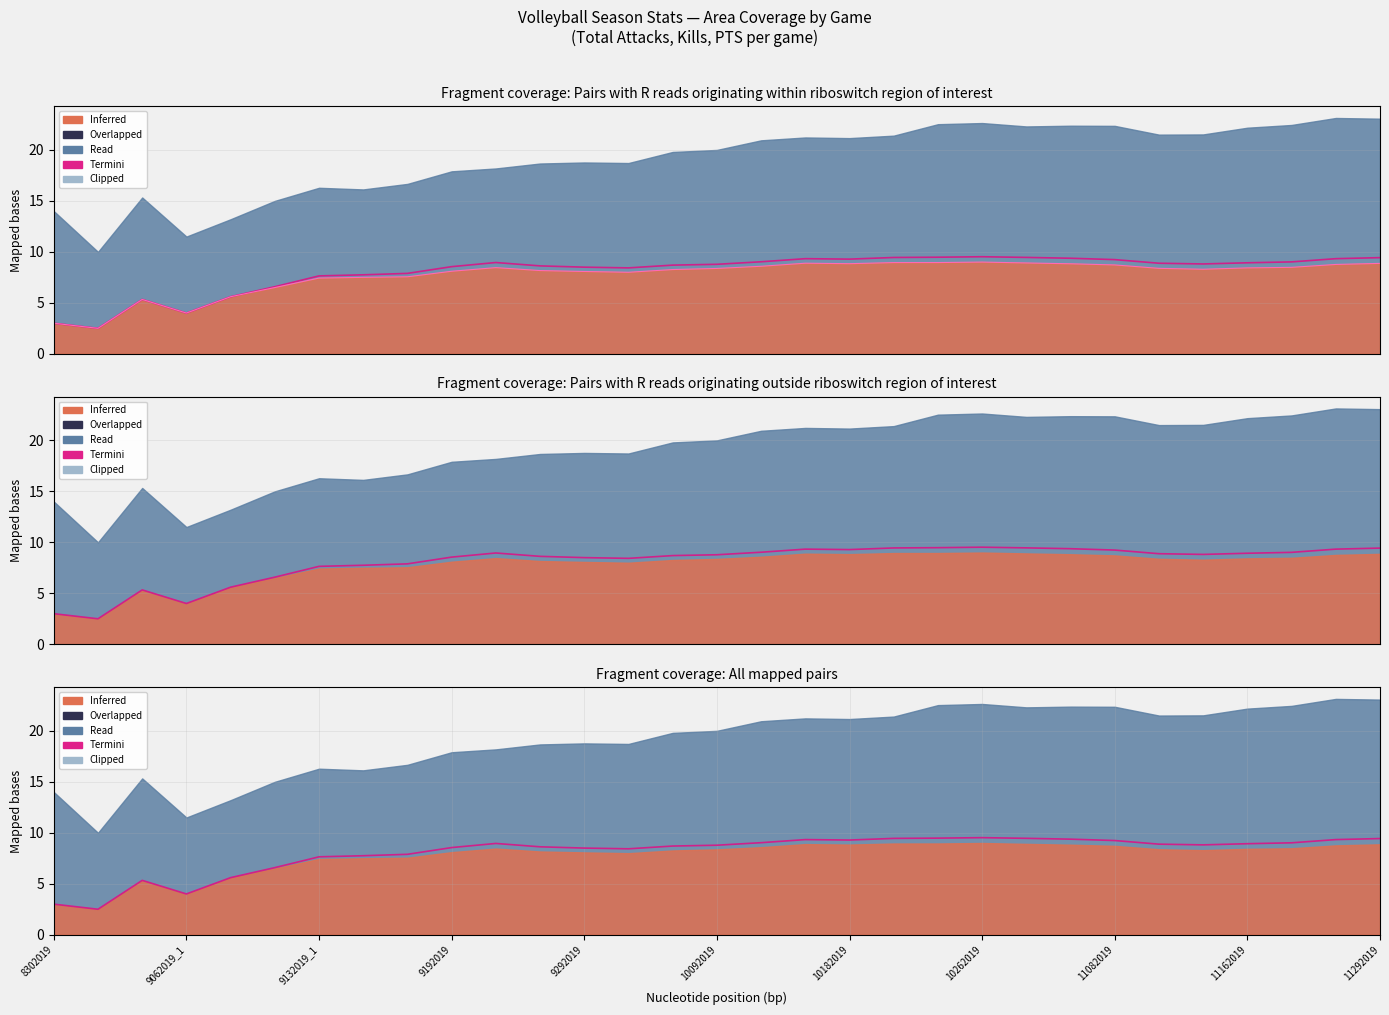

The value of PTS at 22 is 9.5. True or false?

True